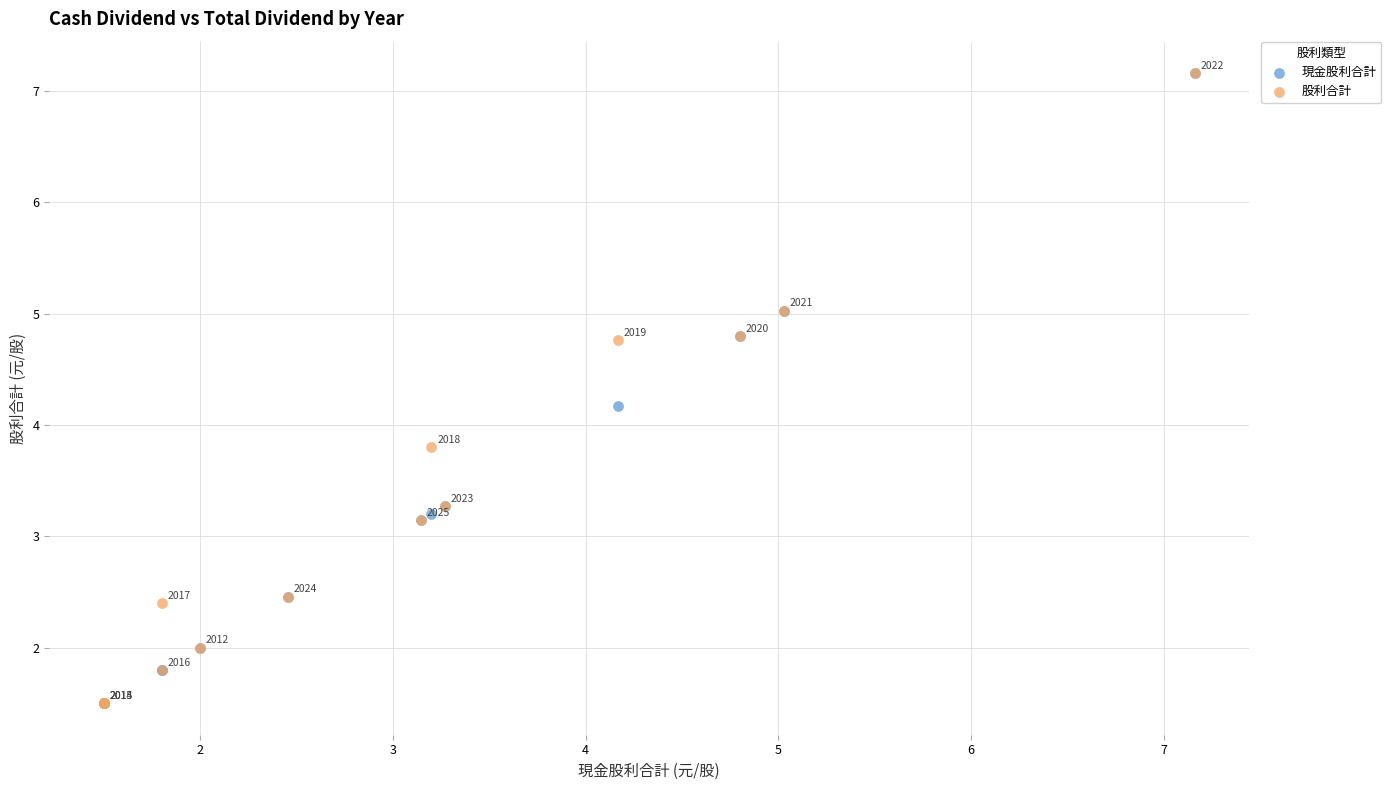

Across all series, what Y value is closest to 4?

4.2